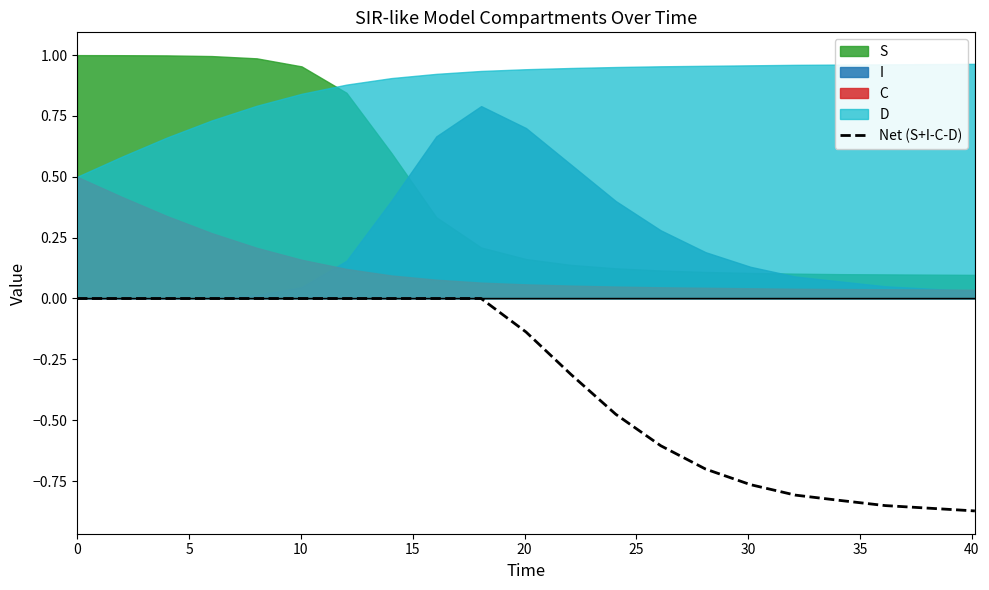

How many categories are shown in the chart?

21